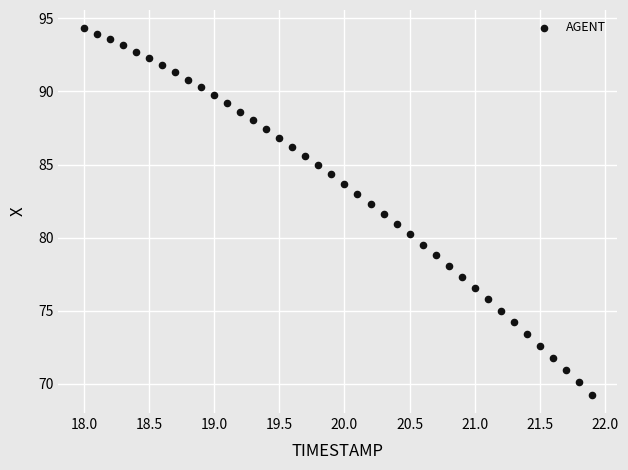

What is the range of X values (max minus min)?

3.9